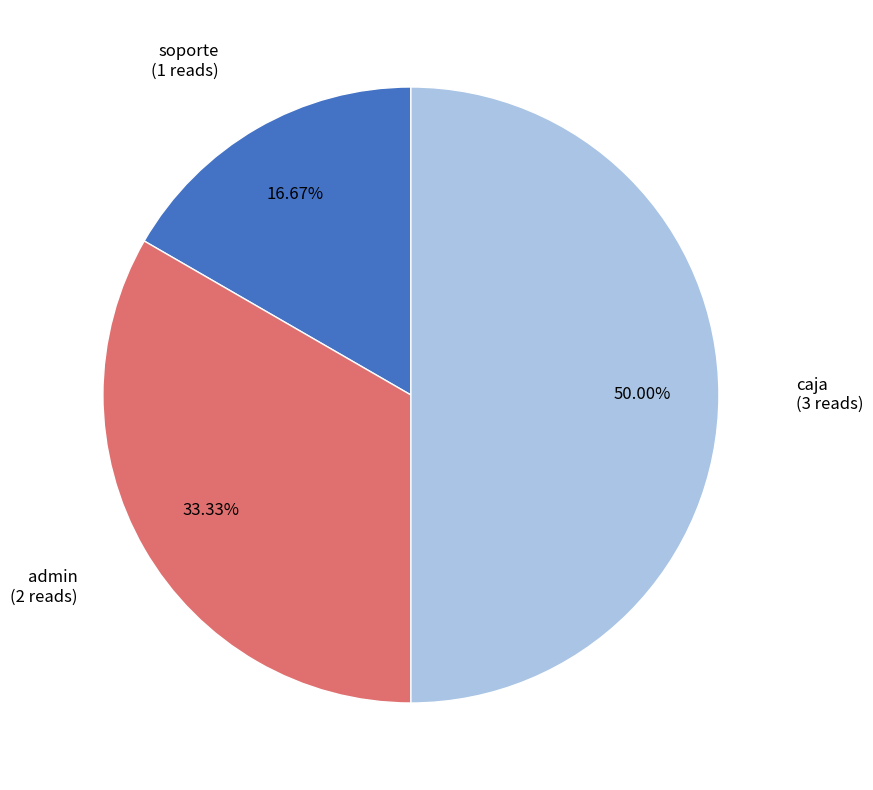

To the nearest percent, what percentage of the pie is soporte?

17%